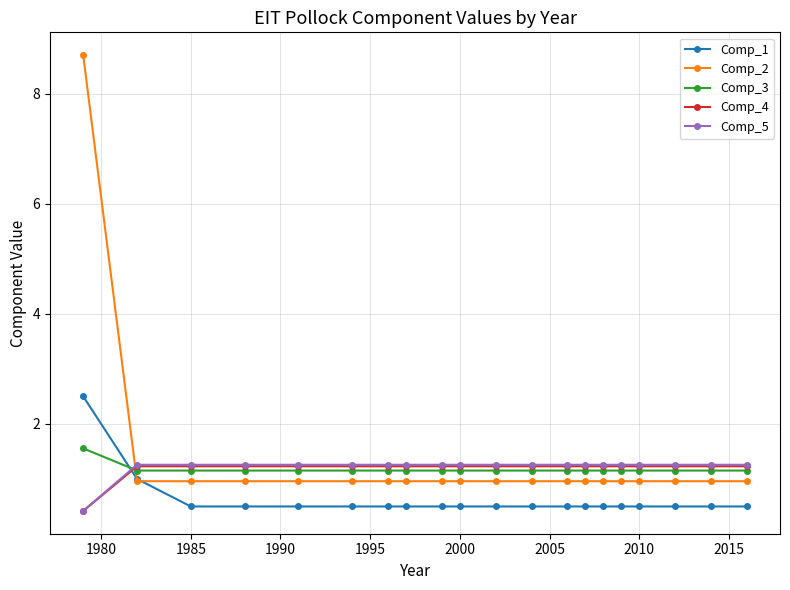

What is the value of the Comp_1 point at the 19th from the left?

0.5